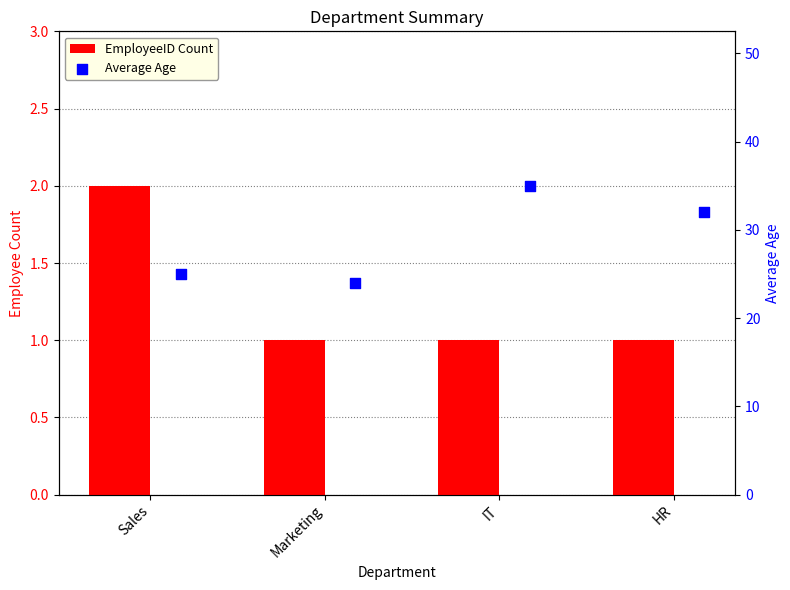

What is the total value across all series at IT?

36